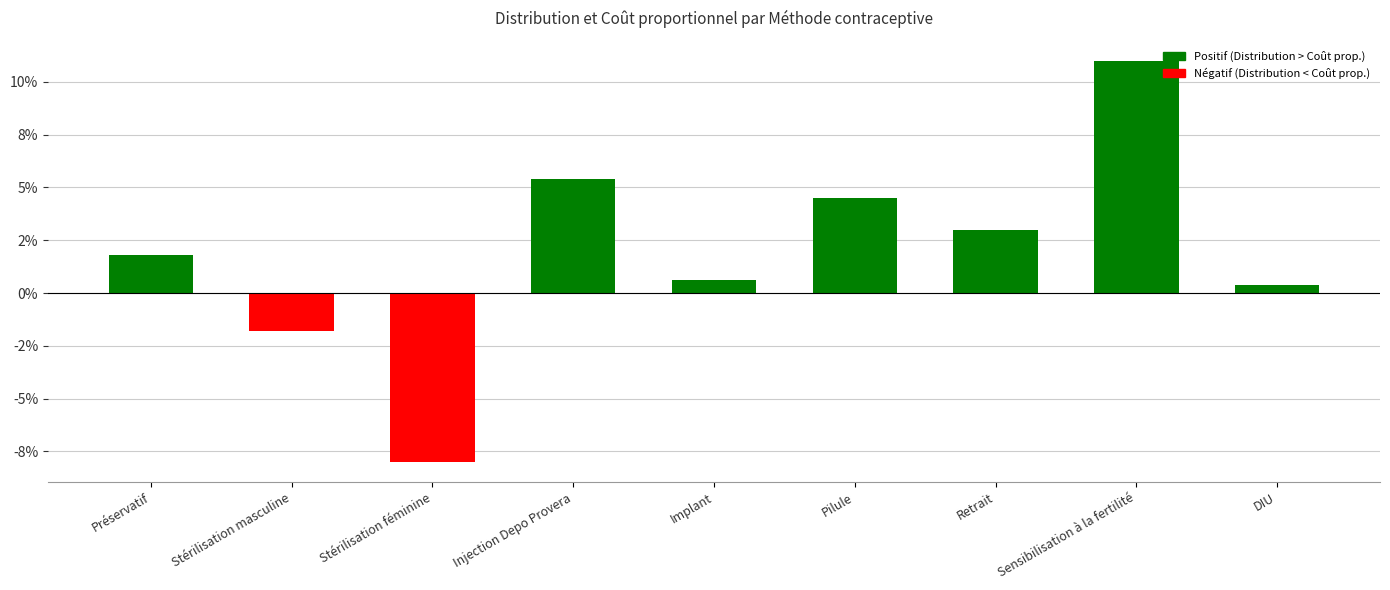

Does the chart contain any negative values?

Yes